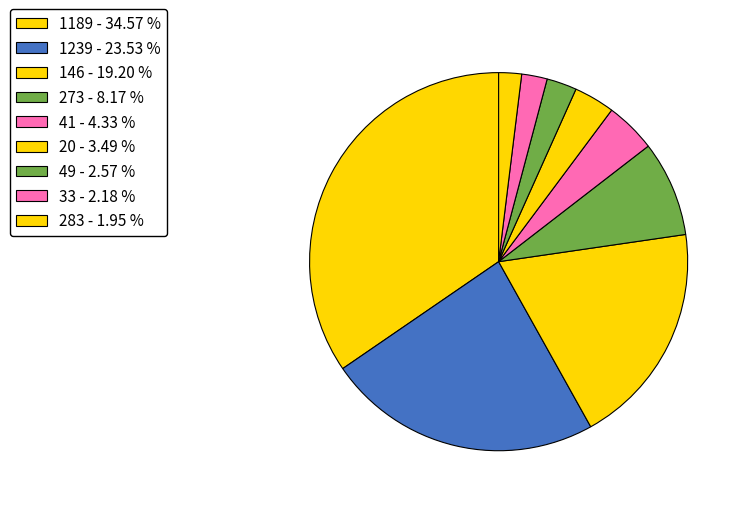

To the nearest percent, what percentage of the pie is 1189?

35%